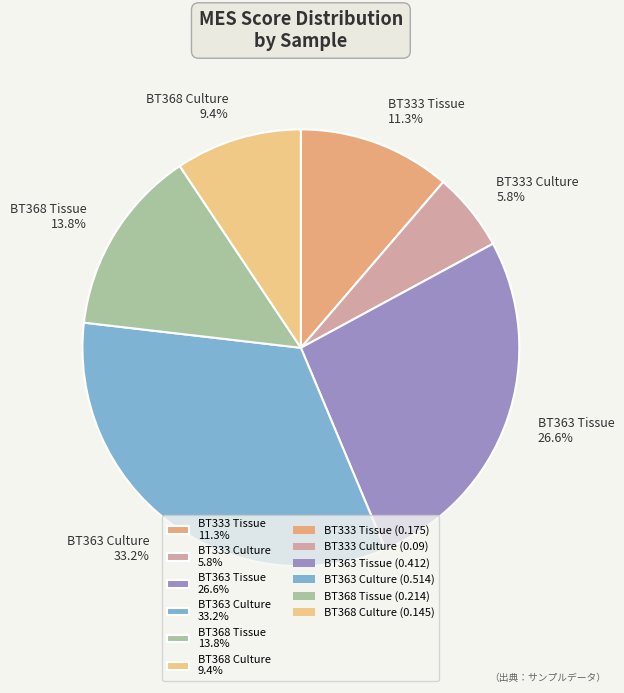

To the nearest percent, what is the average slice percentage?

17%